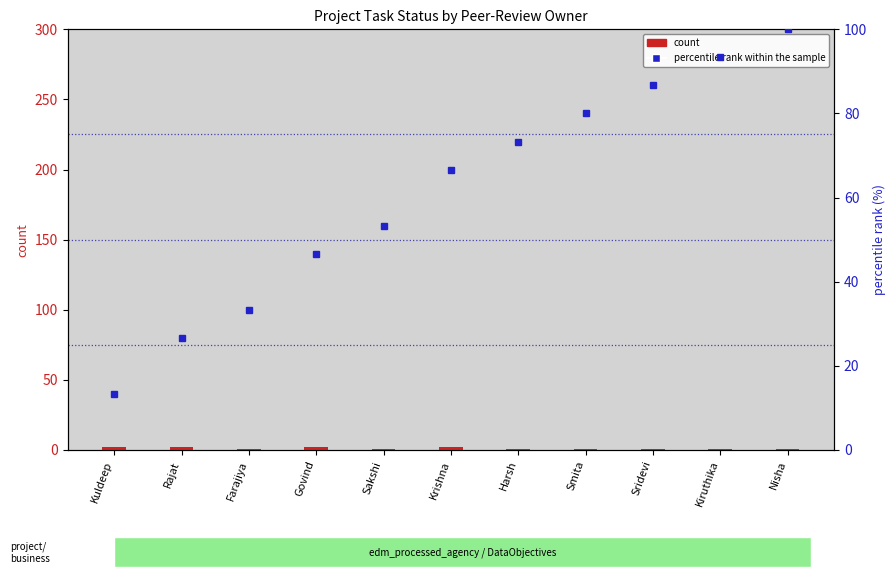

At which label does percentile rank within the sample first exceed 66?

Krishna